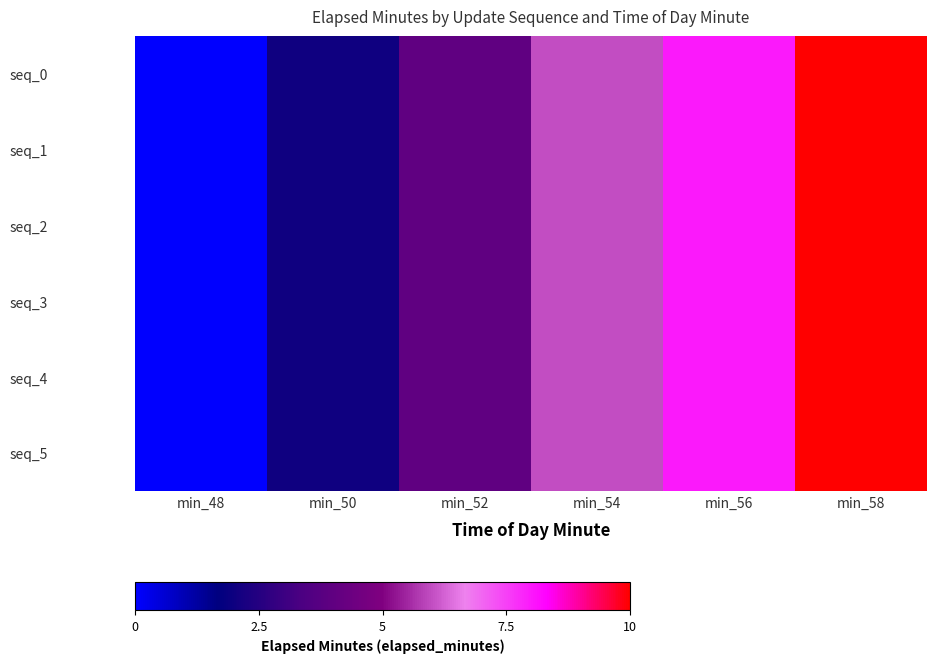

List the series in order of their peak value, lowest first.

seq_0, seq_1, seq_2, seq_3, seq_4, seq_5